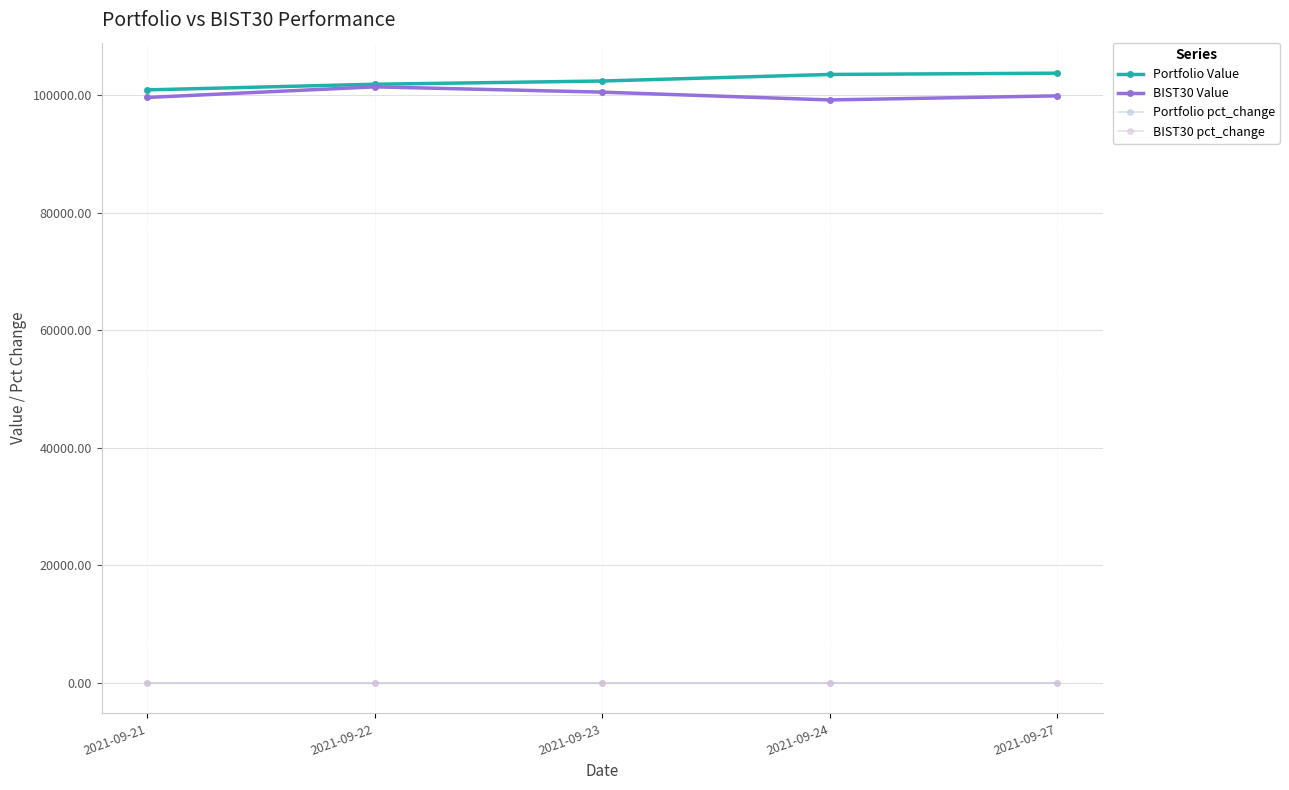

True or false: Portfolio Value and BIST30 pct_change cross at least once.

False